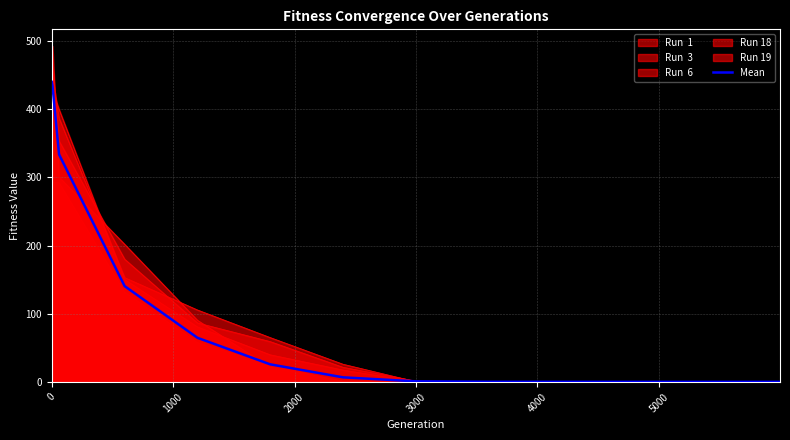

How many lines are shown in the chart?

6